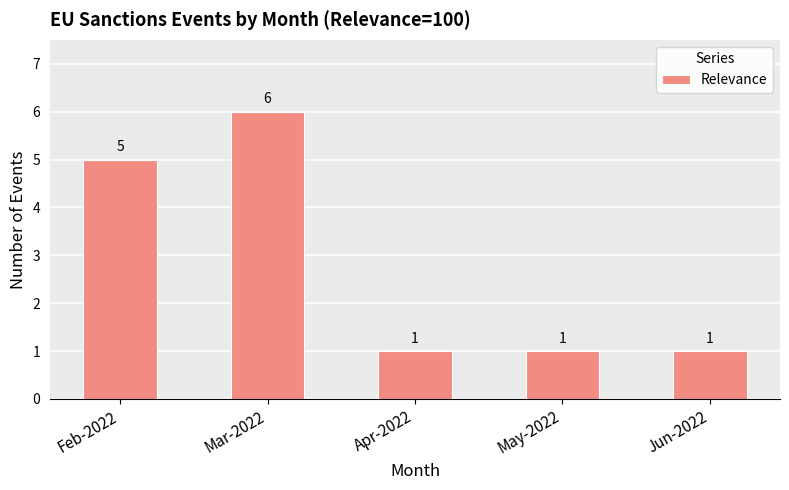

How many values are between 1 and 5?

4